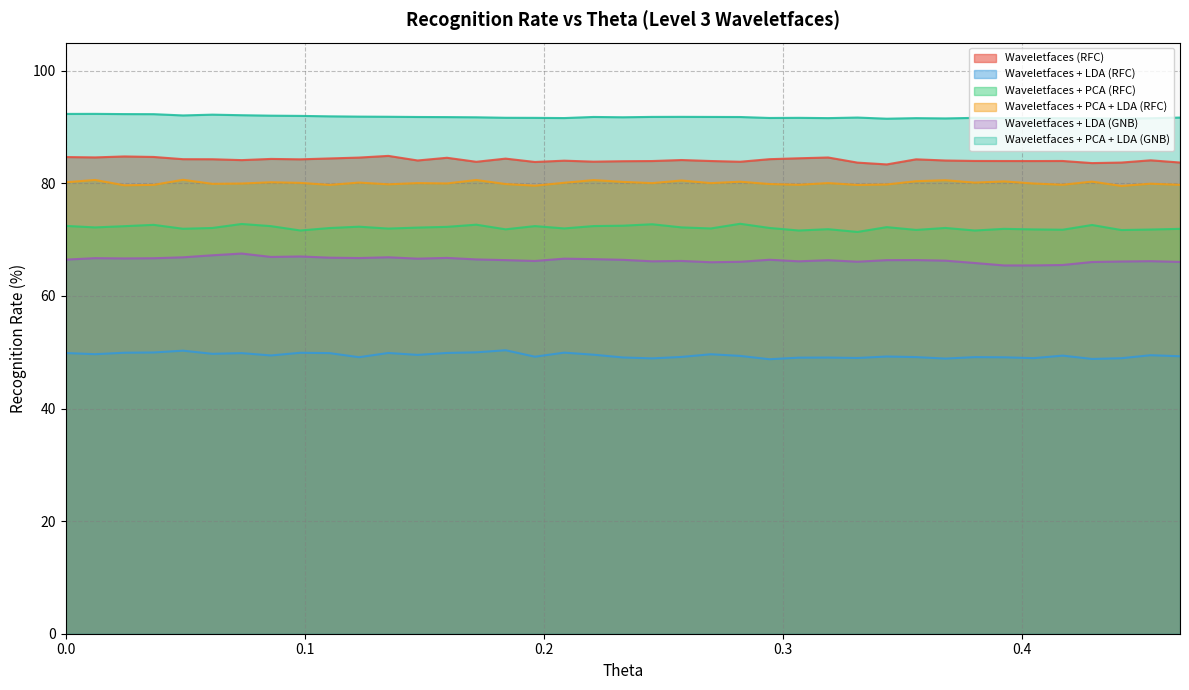

Reading left to right, what are all the values shown in this chart?

Waveletfaces (RFC): 84.7	84.6	84.8	84.7	84.3	84.3	84.1	84.3	84.3	84.4	84.6	84.9	84.1	84.5	83.8	84.4	83.8	84.0	83.9	83.9	84.0	84.1	84.0	83.8	84.3	84.5	84.6	83.7	83.4	84.3	84.1	84.0	84.0	84.0	84.0	83.6	83.7	84.1	83.7
Waveletfaces + LDA (RFC): 49.9	49.7	49.9	50.0	50.3	49.7	49.8	49.4	49.9	49.8	49.1	49.9	49.5	49.9	50.0	50.4	49.2	49.9	49.6	49.1	48.9	49.2	49.6	49.4	48.8	49.0	49.1	49.0	49.2	49.1	48.9	49.1	49.1	49.0	49.4	48.8	48.9	49.5	49.3
Waveletfaces + PCA (RFC): 72.4	72.2	72.4	72.6	71.9	72.1	72.8	72.4	71.6	72.1	72.3	72.0	72.1	72.3	72.7	71.8	72.4	72.0	72.4	72.5	72.7	72.2	72.0	72.8	72.1	71.6	71.9	71.4	72.2	71.7	72.1	71.6	71.9	71.8	71.8	72.6	71.7	71.8	71.9
Waveletfaces + PCA + LDA (RFC): 80.2	80.6	79.7	79.7	80.6	79.9	80.0	80.2	80.1	79.7	80.1	79.8	80.0	80.0	80.6	79.9	79.6	80.1	80.6	80.3	80.0	80.5	80.0	80.3	79.9	79.8	80.0	79.7	79.8	80.4	80.6	80.1	80.3	80.0	79.8	80.3	79.5	79.9	79.7
Waveletfaces + LDA (GNB): 66.5	66.7	66.7	66.7	66.9	67.2	67.5	66.9	67.0	66.8	66.7	66.9	66.6	66.8	66.5	66.4	66.2	66.6	66.5	66.4	66.2	66.2	66.0	66.1	66.4	66.2	66.3	66.1	66.4	66.4	66.3	65.9	65.4	65.4	65.5	66.0	66.1	66.2	66.0
Waveletfaces + PCA + LDA (GNB): 92.3	92.3	92.3	92.3	92.1	92.2	92.1	92.0	92.0	91.9	91.9	91.8	91.8	91.8	91.7	91.7	91.6	91.6	91.8	91.7	91.8	91.8	91.8	91.8	91.6	91.6	91.6	91.7	91.5	91.6	91.5	91.6	91.6	91.6	91.6	91.5	91.5	91.6	91.7